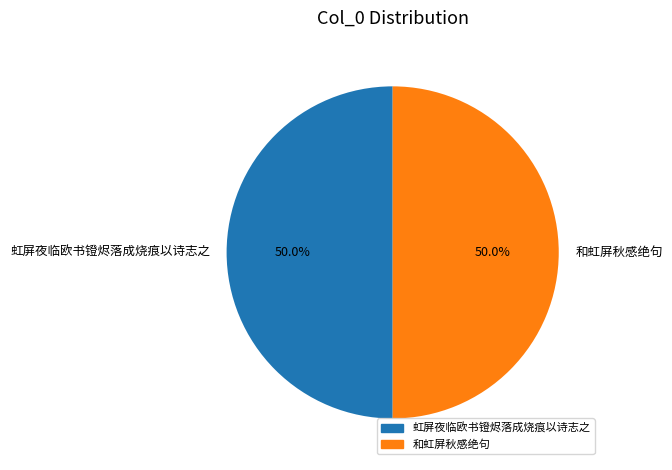

Is it true that 和虹屏秋感绝句 is 50% of the pie?

True